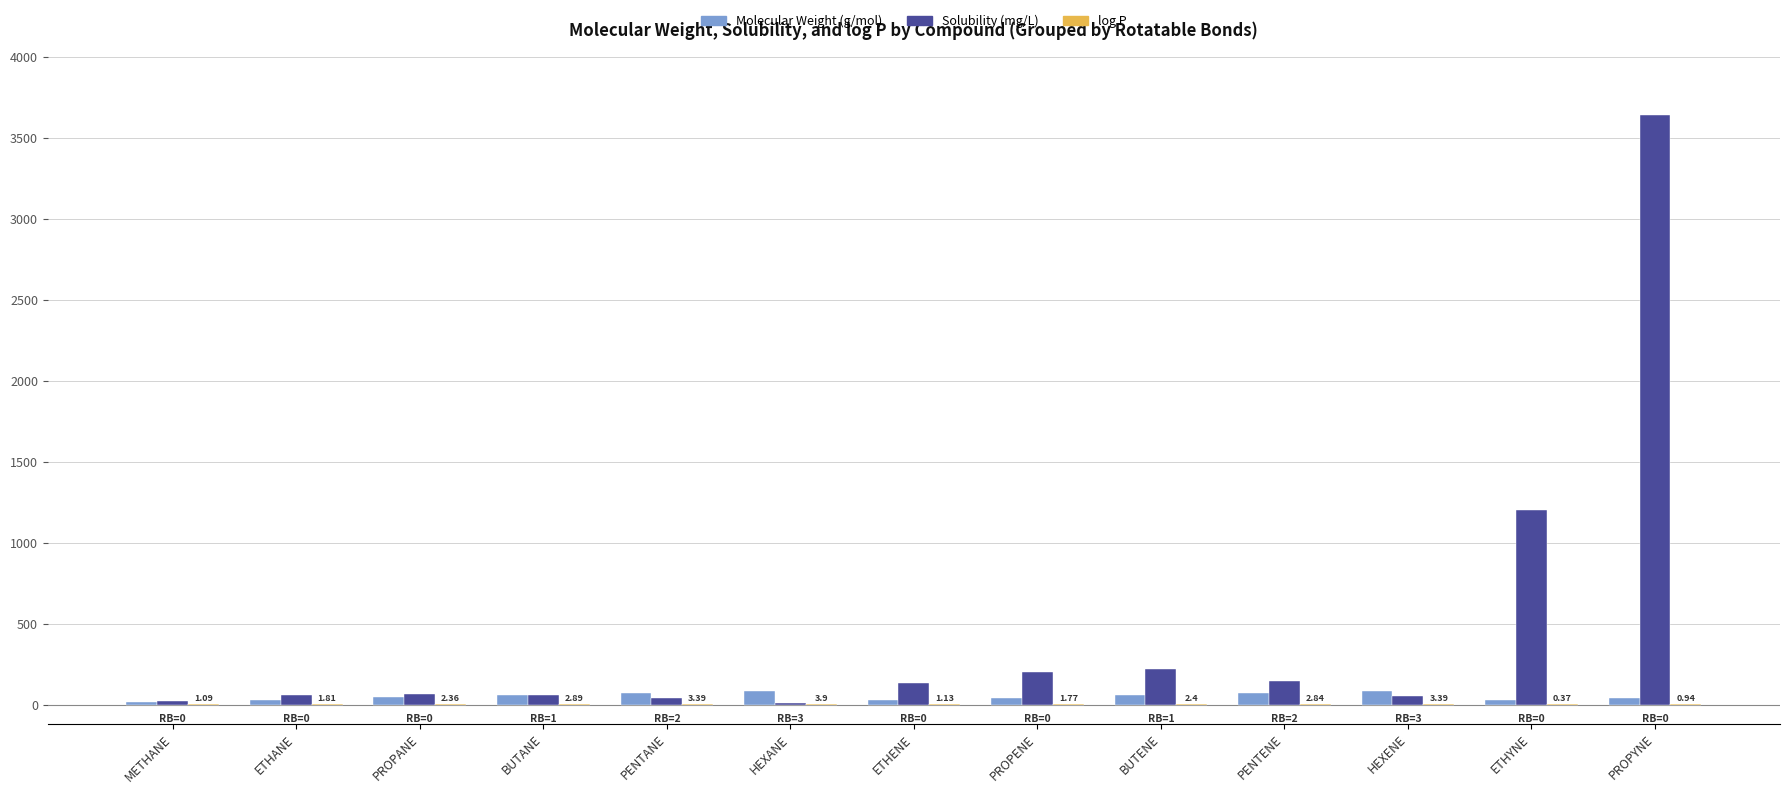

How many data points does each series have?

13